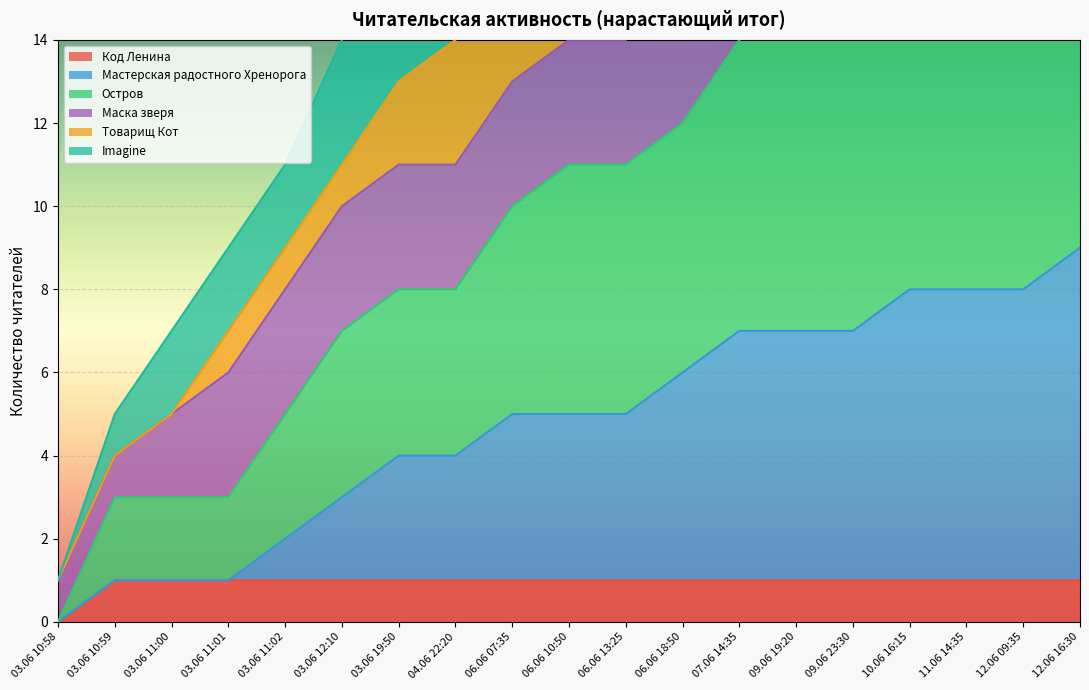

What is the total value across all series at 06.06 18:50?

46